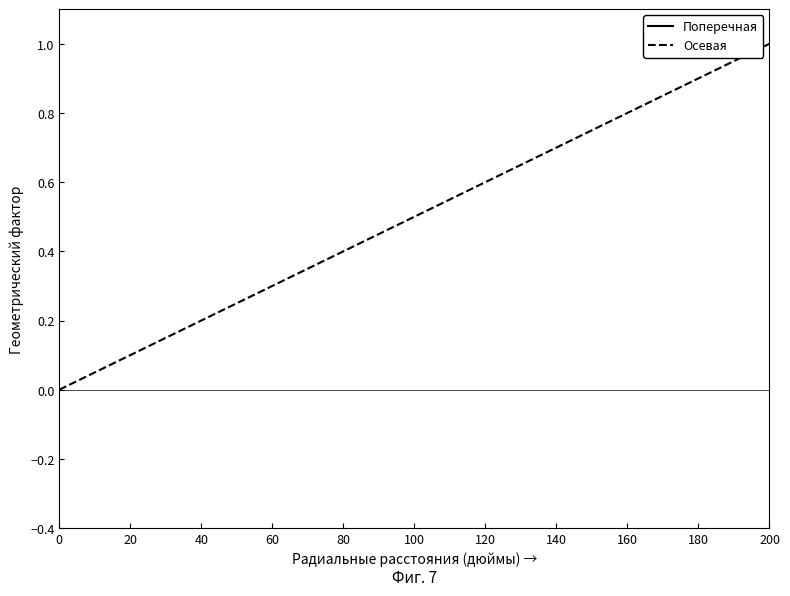

Does the chart have visible grid lines?

No